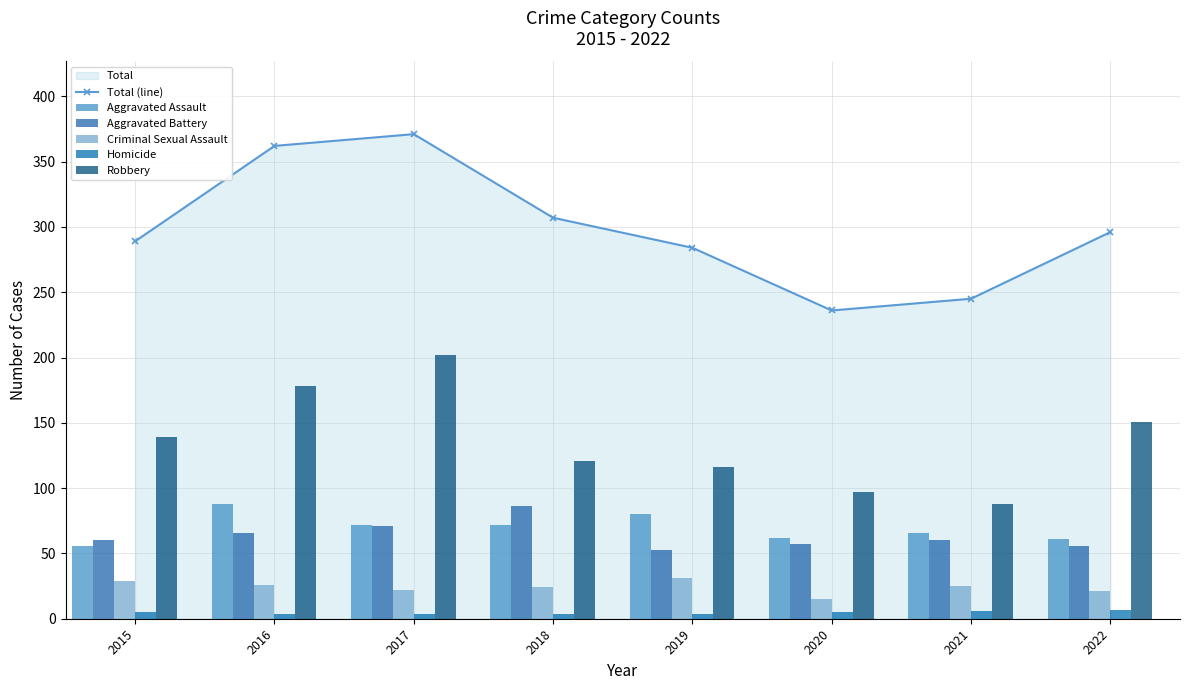

At which category is the sum across all series the highest?

2017